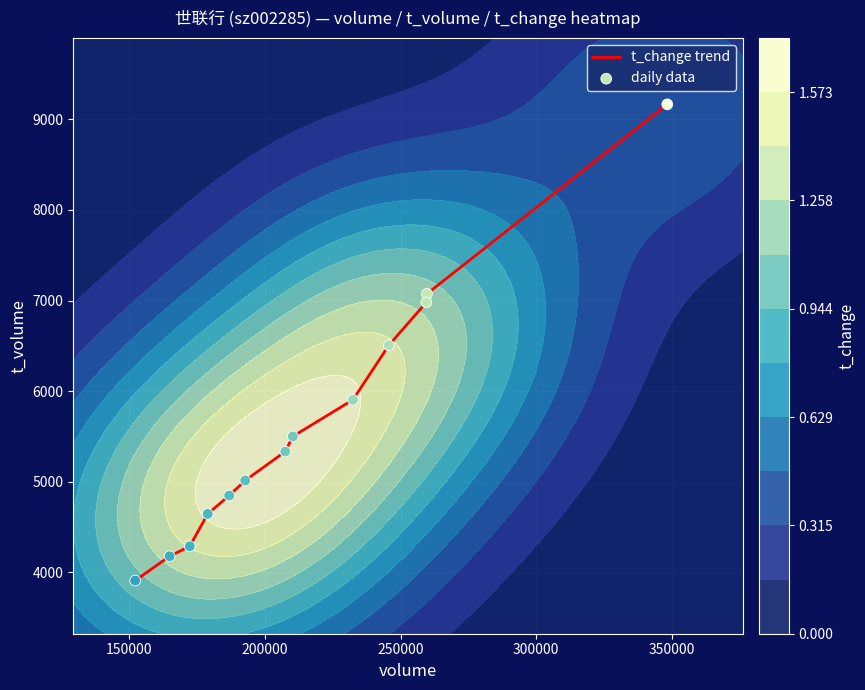

What is the minimum value for t_change trend?

3911